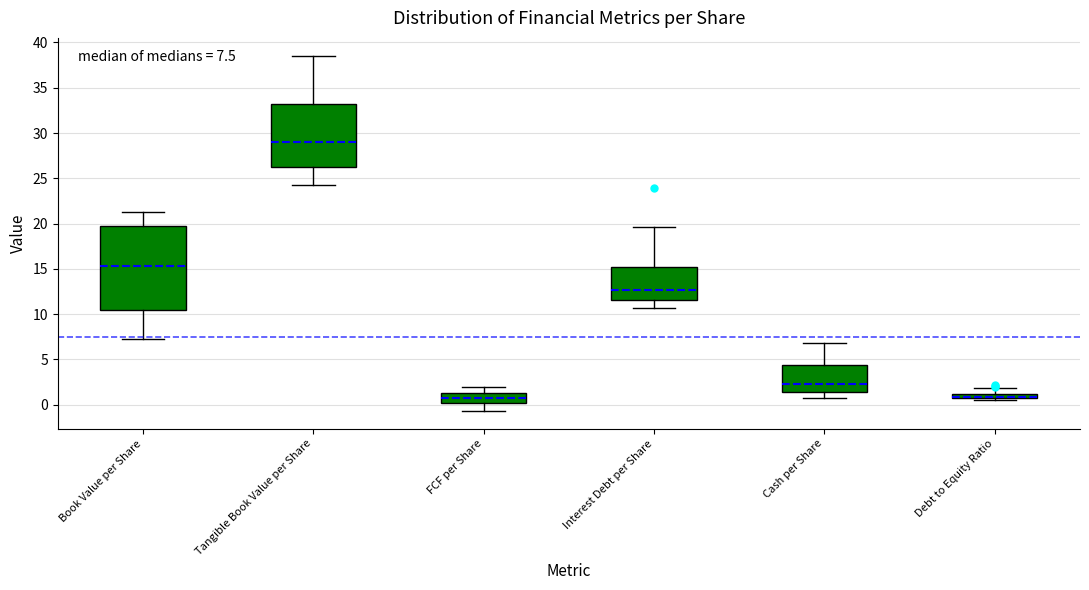

Which box is the tallest, from its lower edge to its upper edge?

Book Value per Share